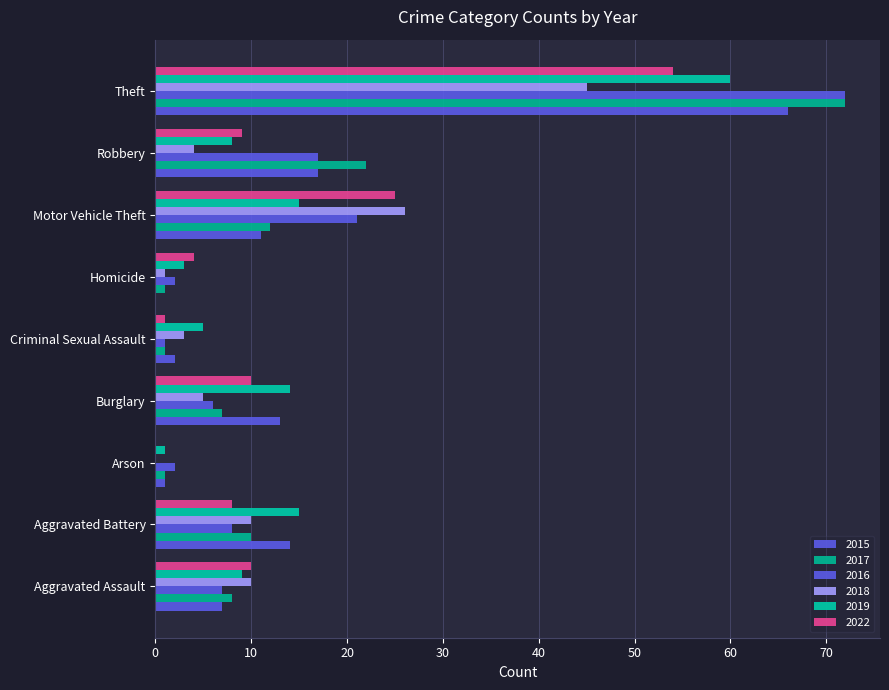

What is the maximum value shown in the chart?

72